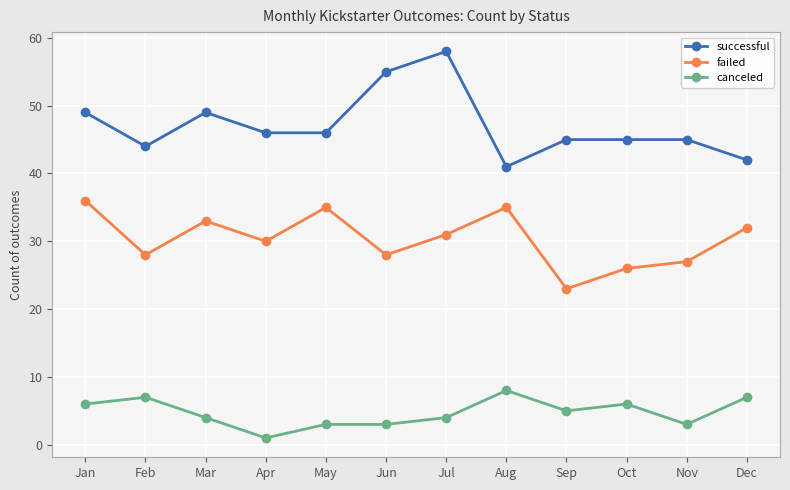

Read the canceled value at Sep.

5